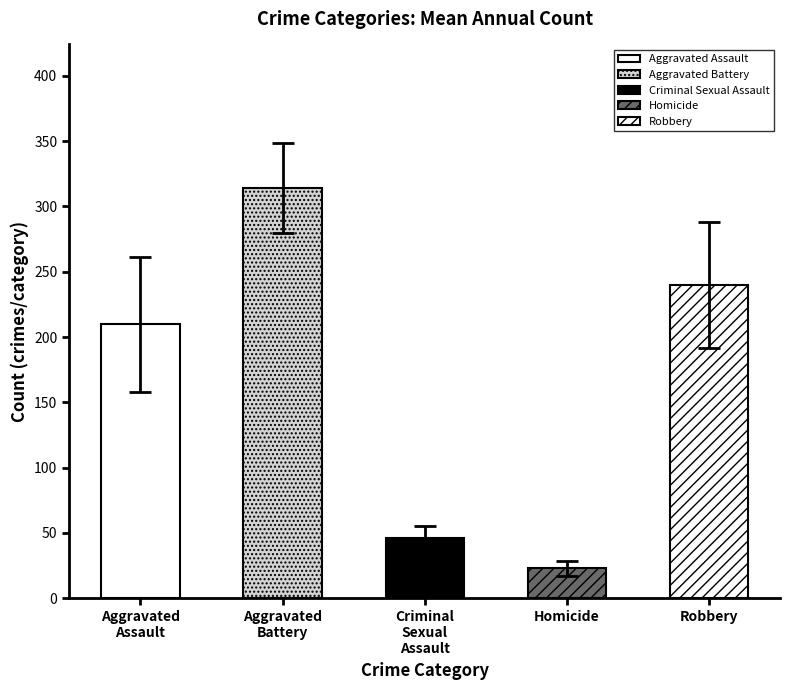

True or false: Aggravated Battery has a value of 99 at 2024.

False